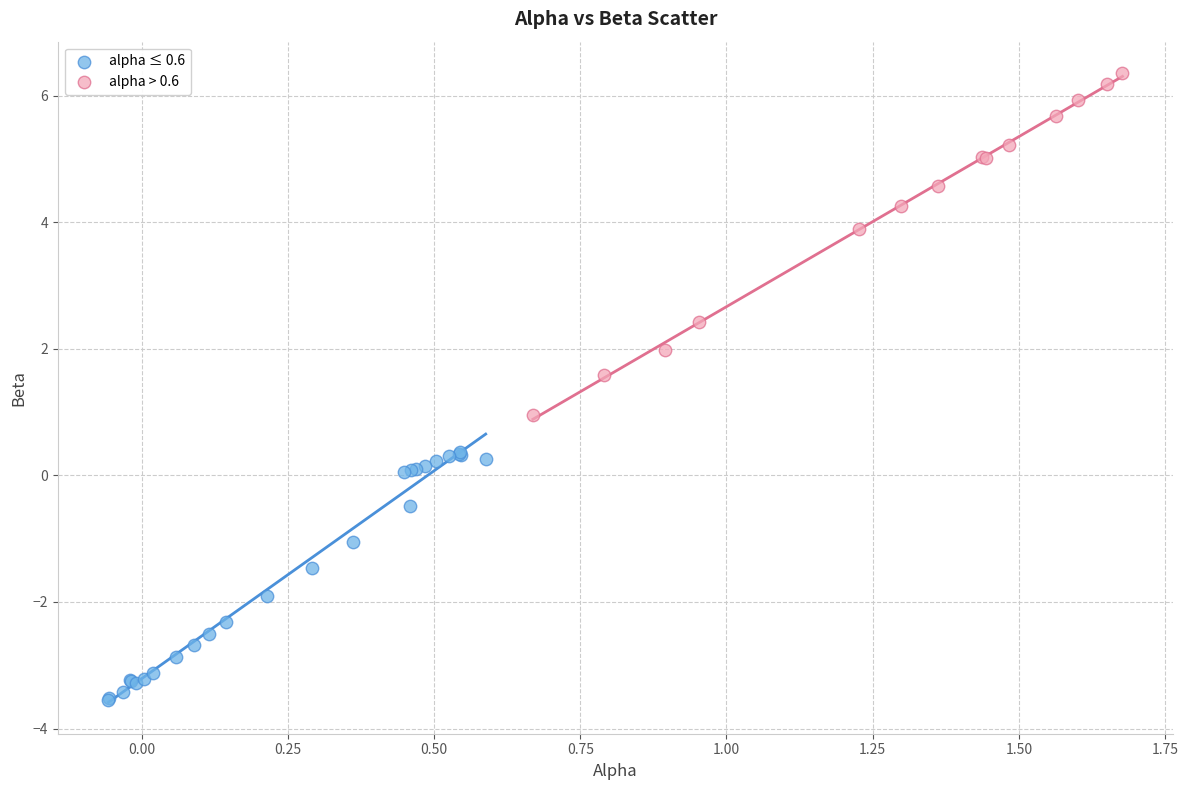

Which series contains the lowest Y value?

alpha ≤ 0.6